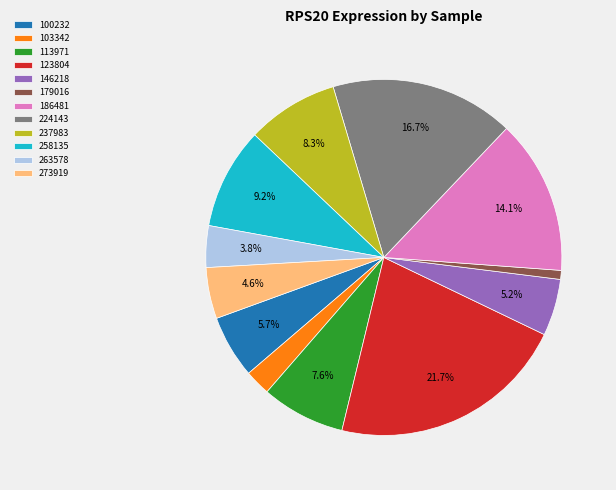

Is there a majority slice in this chart?

No